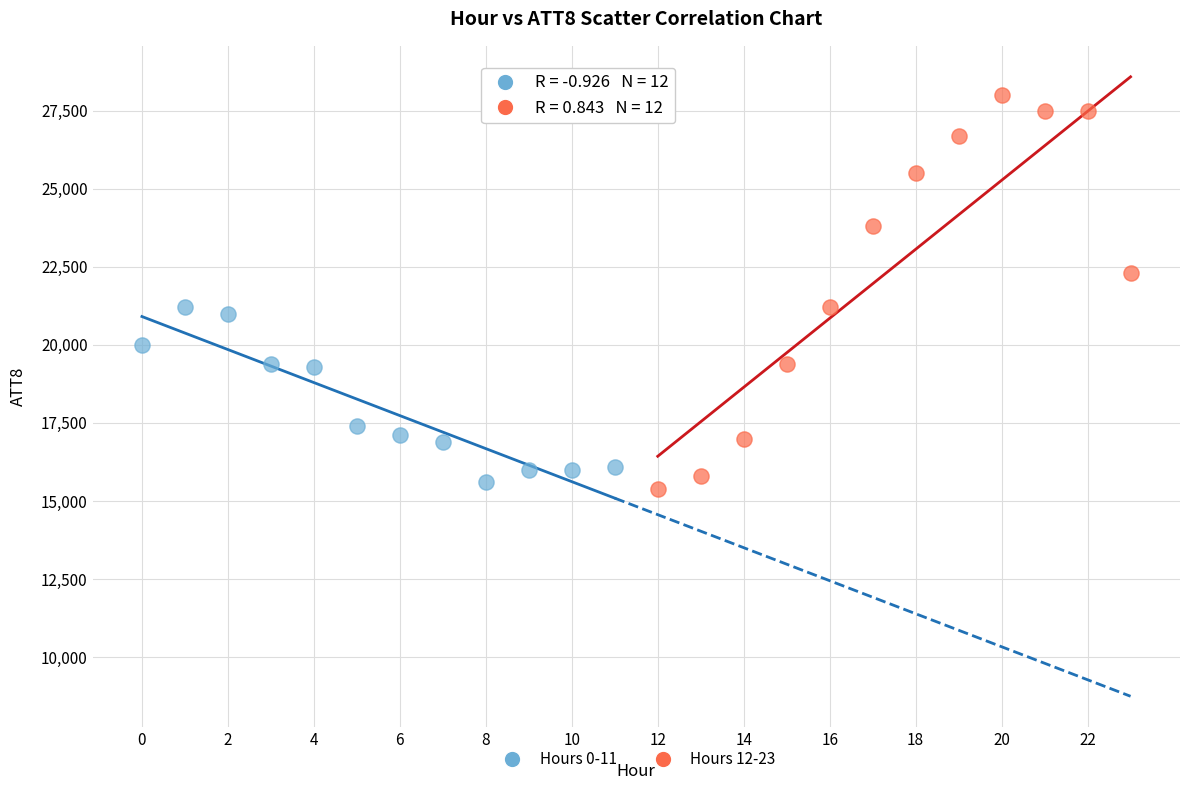

Which series reaches the maximum Y coordinate?

Hours 12-23